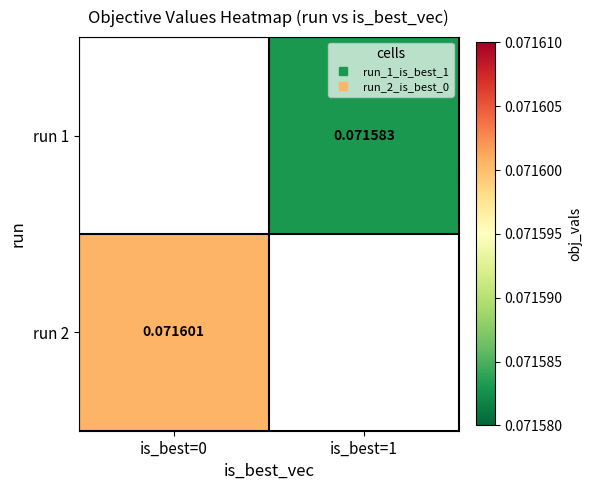

Is the value of run 1 at is_best=0 greater than the value of run 2 at is_best=0?

No